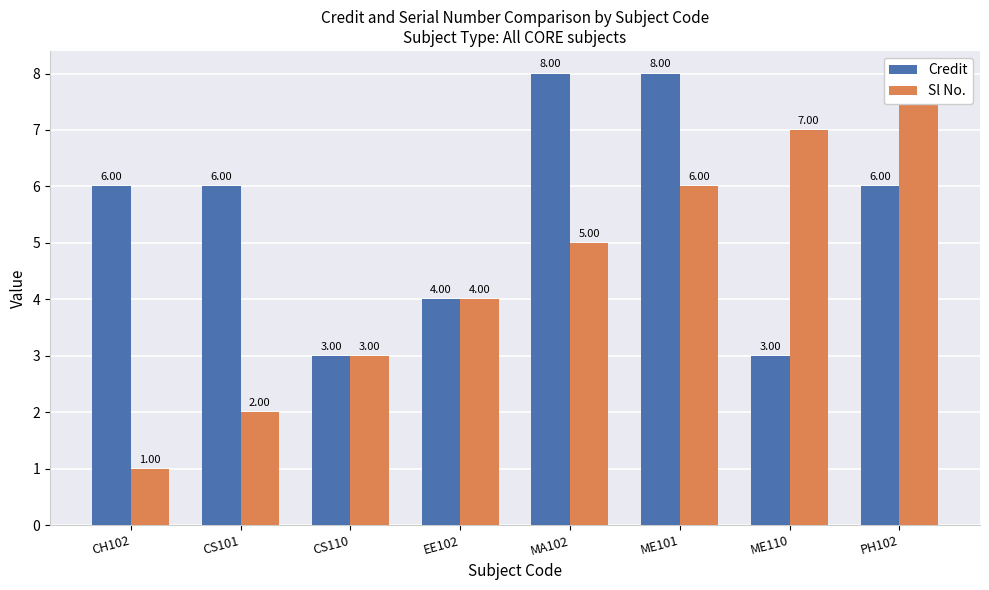

The Credit series shows 1 at EE102. True or false?

False